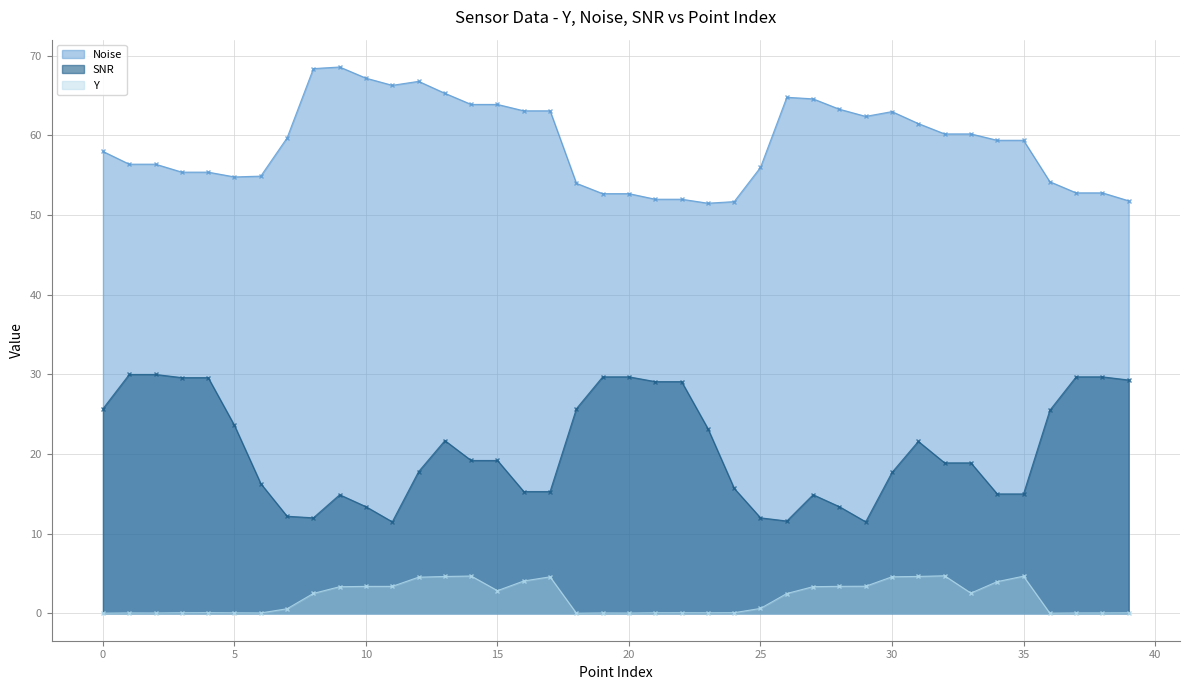

True or false: Y and SNR cross at least once.

False